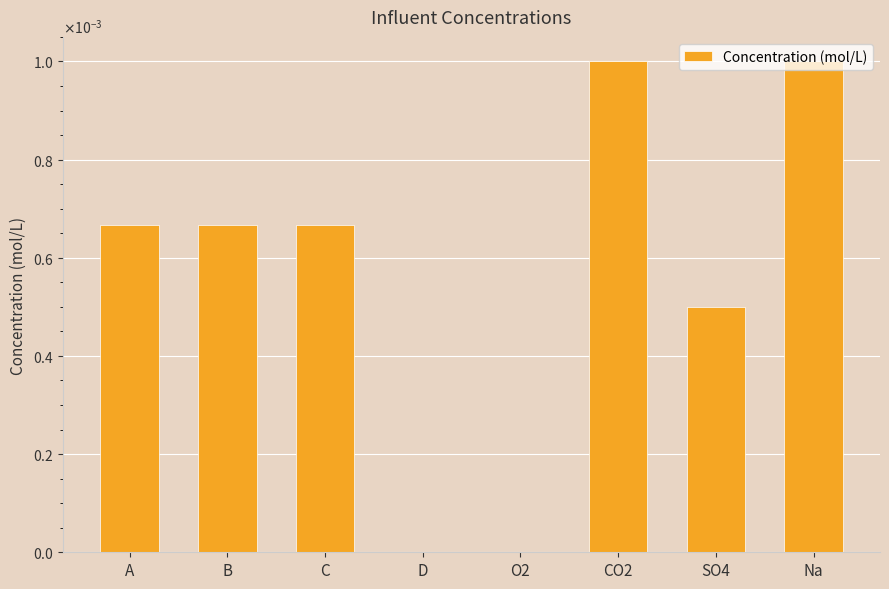

List the labels in order of value, largest first.

CO2, Na, A, B, C, SO4, D, O2